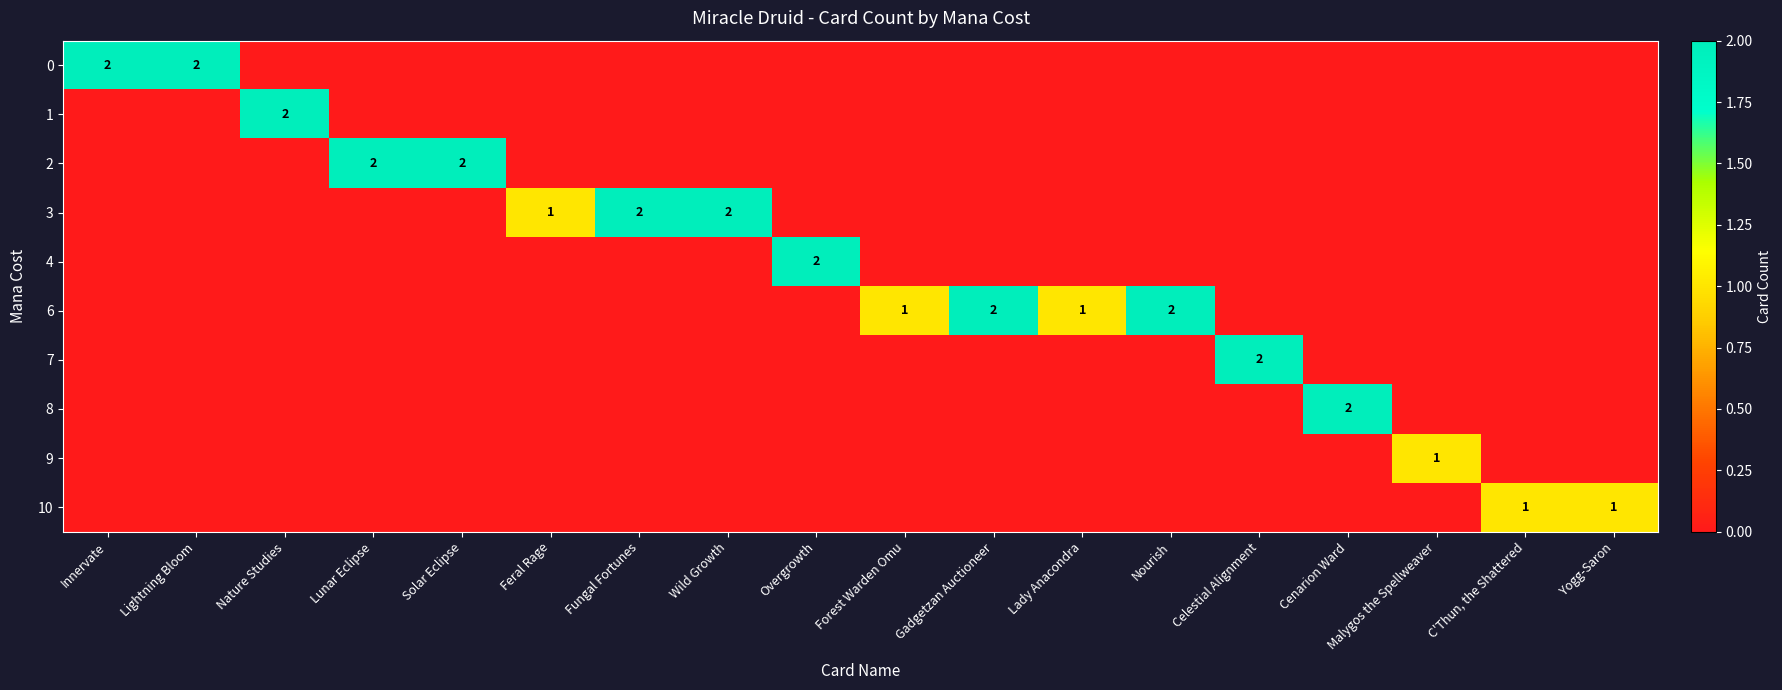

What is the spread (max minus min) of values at Innervate?

2